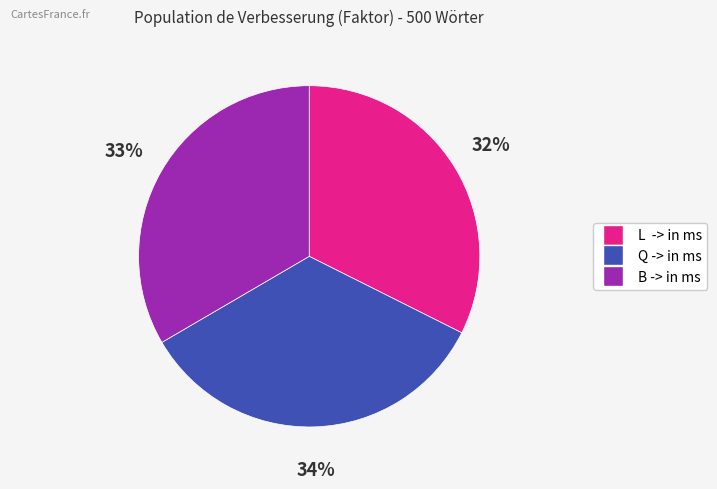

Count the number of slices in the pie.

3